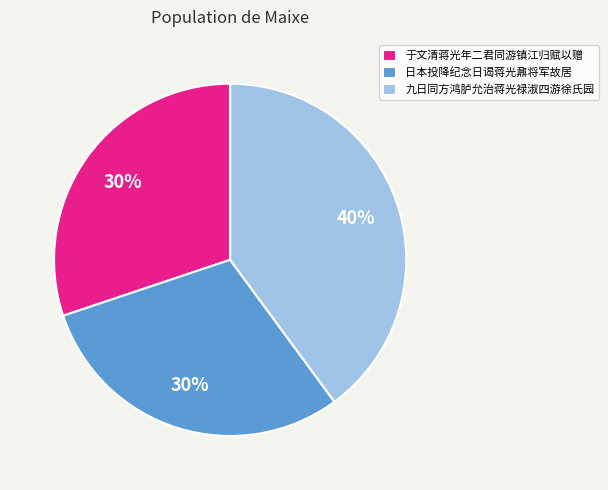

To the nearest percent, what is the average slice percentage?

33%